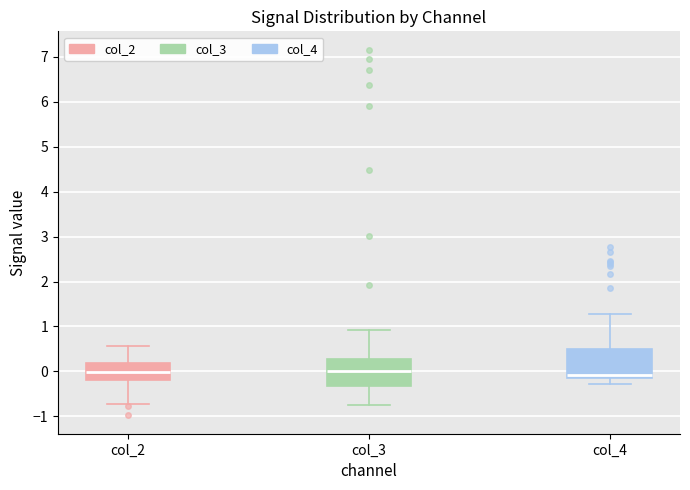

Where is the lower edge of the box for col_3 on the y-axis? The values are not printed on the chart, so give them approximately, as read against the axis.

-0.3